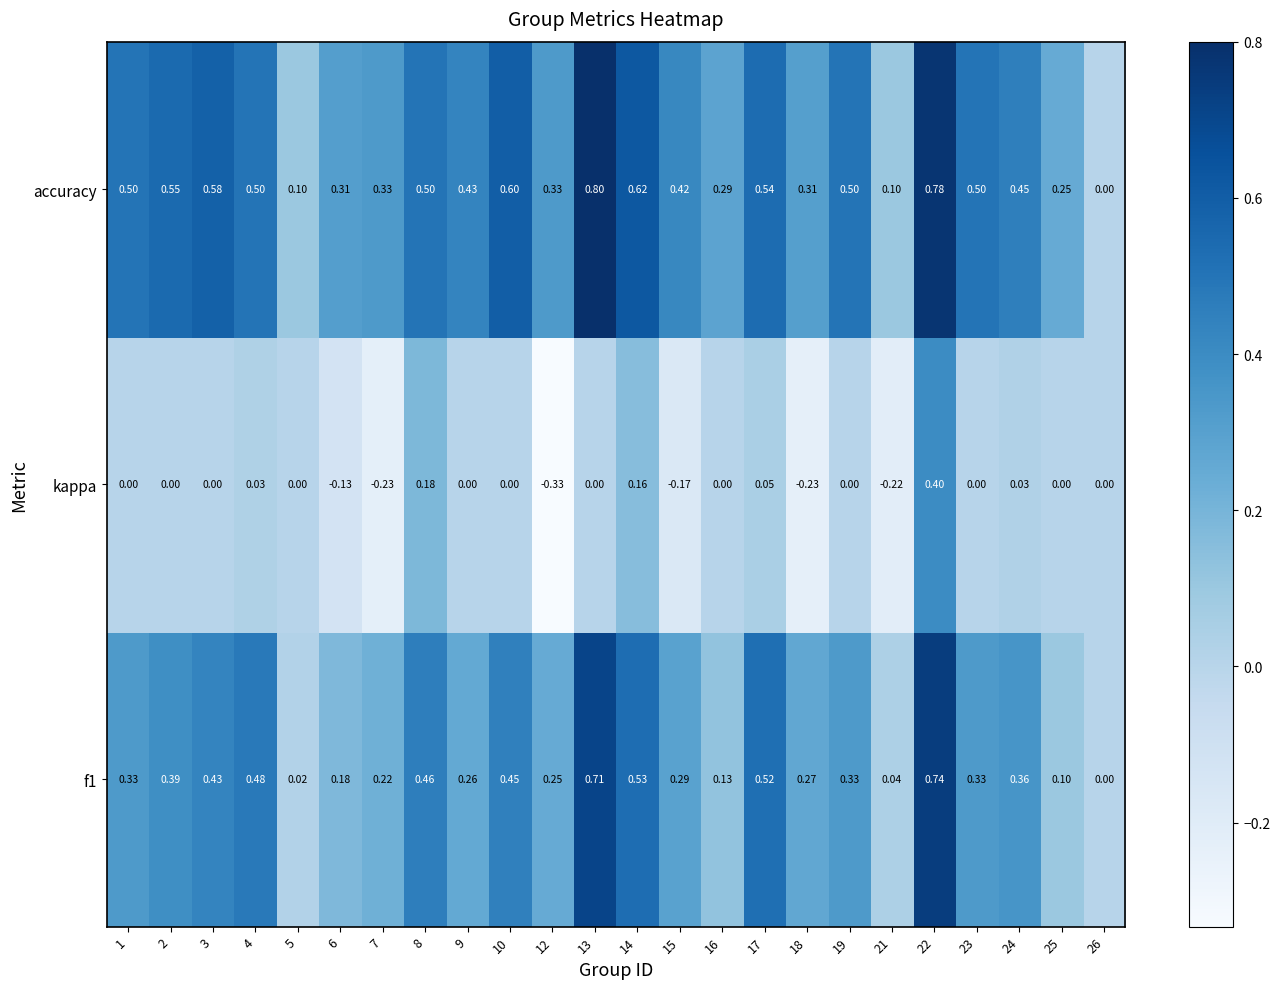

Is the value of kappa at 17 greater than the value of accuracy at 17?

No